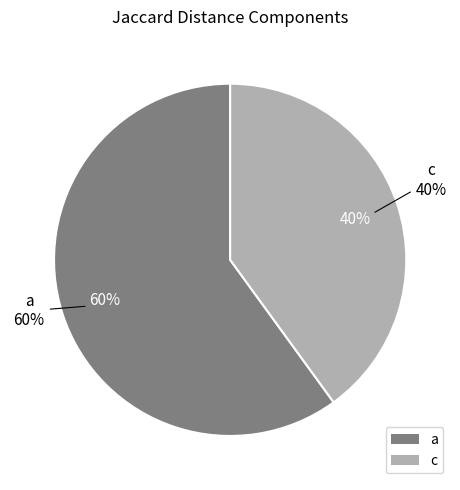

Which category has the biggest portion of the pie?

a